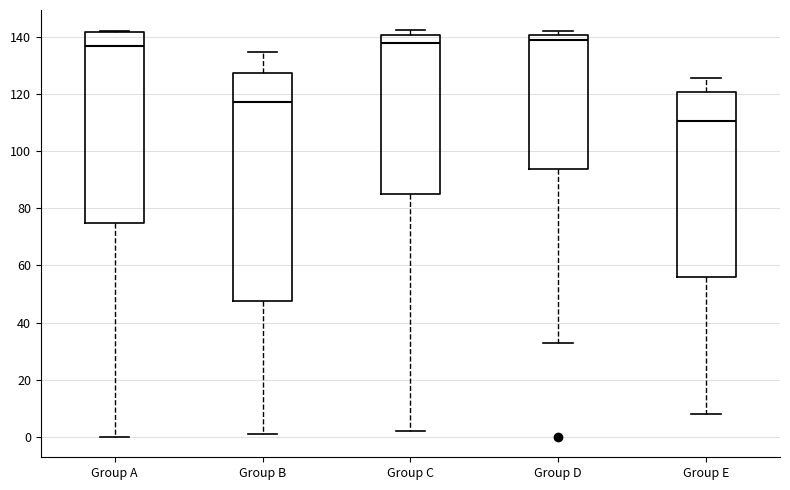

Reading left to right, transcribe this box plot: for each box, give where its median line is, the range the box spans, and where its two whiskers end, as read against the y-axis. The values are not printed on the chart, so give them approximately, as read against the axis.

Group A: median 136, box 76 to 142, whiskers 0 to 142
Group B: median 118, box 48 to 128, whiskers 2 to 134
Group C: median 138, box 84 to 140, whiskers 2 to 142
Group D: median 140 (just below the box's upper edge), box 94 to 140, whiskers 32 to 142
Group E: median 110, box 56 to 120, whiskers 8 to 126